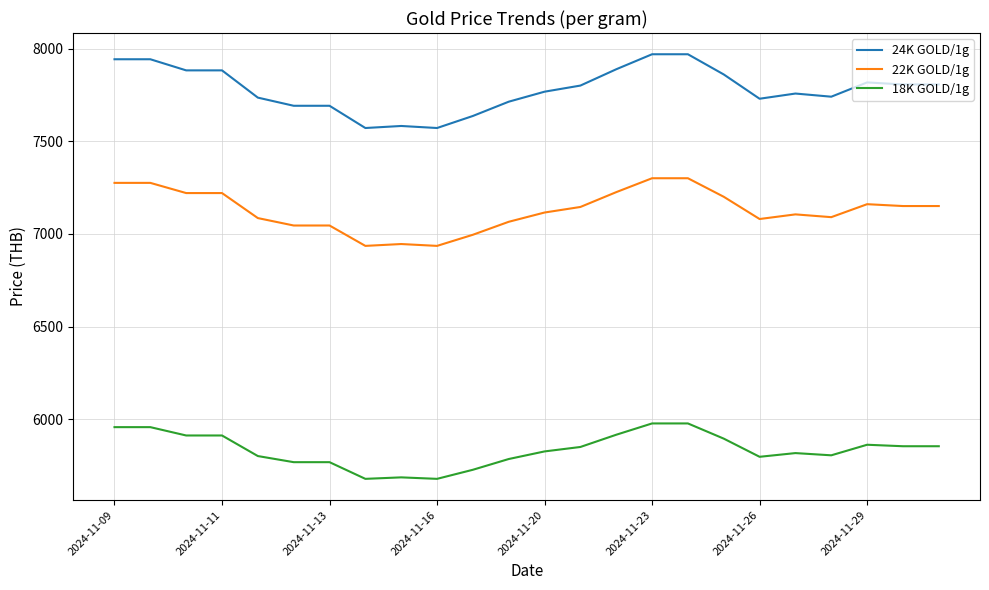

True or false: 18K GOLD/1g and 22K GOLD/1g intersect in this chart.

False